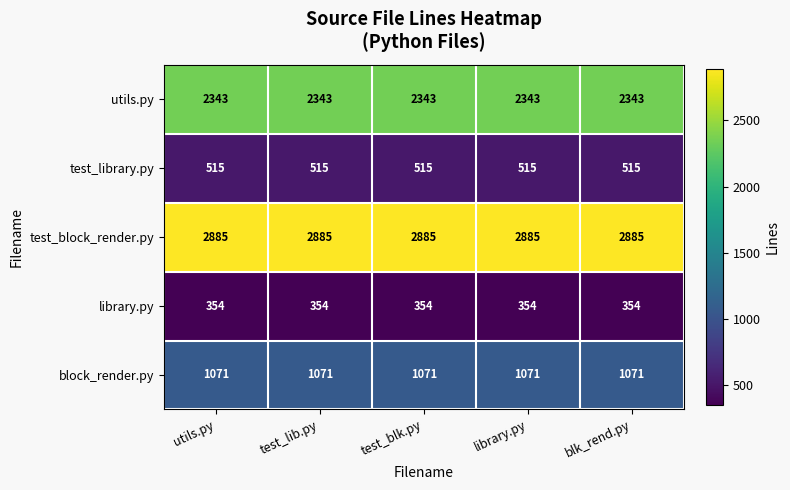

What is the lowest value of the library.py series?

354